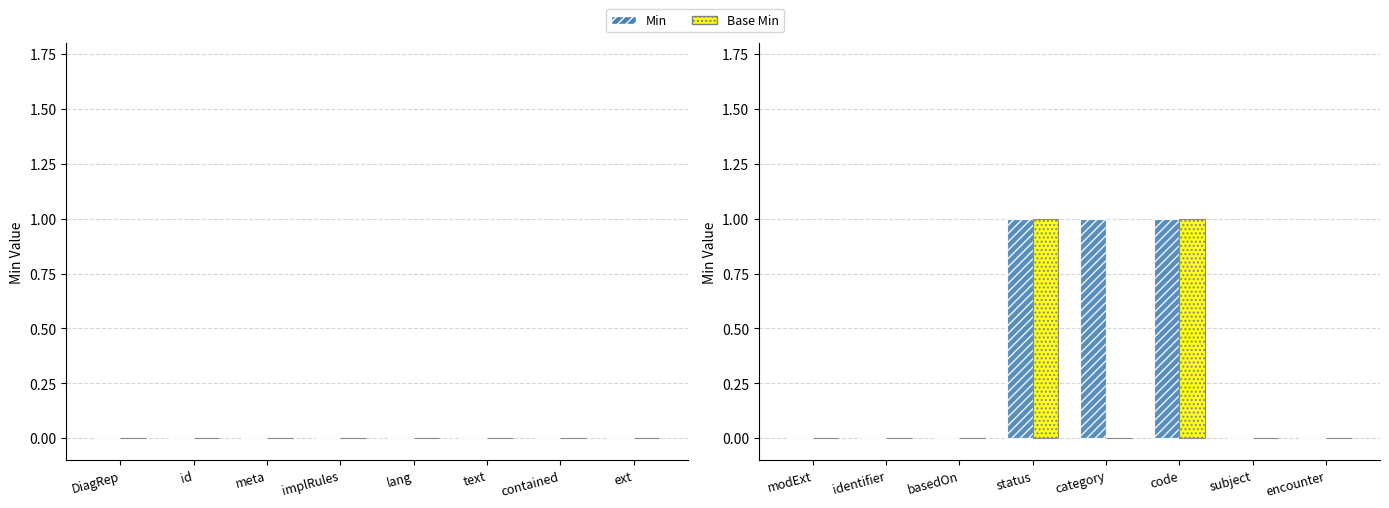

True or false: Base Min has a value of 1 at code.

True